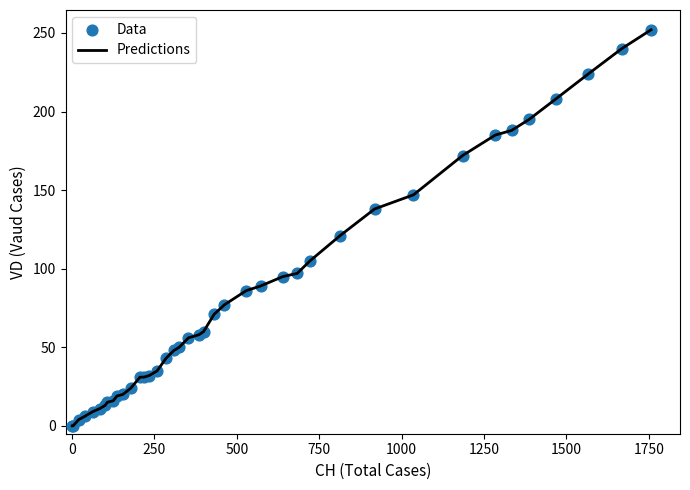

What is the difference between the maximum and minimum values?

252